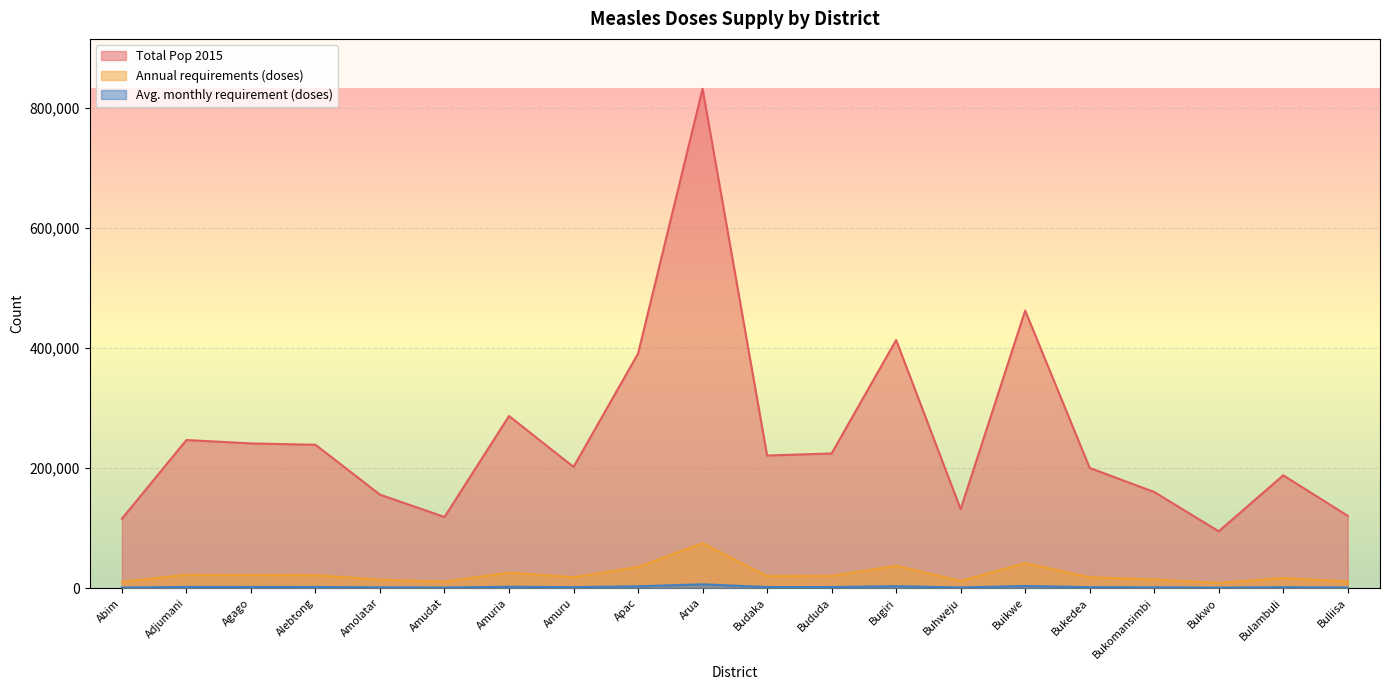

Reading left to right, what are all the values shown in this chart?

Total Pop 2015: Abim=115462	Adjumani=246527	Agago=240886	Alebtong=238600	Amolatar=155558	Amudat=118341	Amuria=286541	Amuru=201739	Apac=390510	Arua=831442	Budaka=220717	Bududa=224153	Bugiri=413054	Buhweju=131351	Buikwe=462113	Bukedea=200047	Bukomansimbi=159974	Bukwo=94511	Bulambuli=187767	Buliisa=120259
Annual requirements (doses): Abim=10369	Adjumani=22139	Agago=21633	Alebtong=21427	Amolatar=13970	Amudat=10628	Amuria=25733	Amuru=18117	Apac=35070	Arua=74667	Budaka=19821	Bududa=20130	Bugiri=37094	Buhweju=11796	Buikwe=41500	Bukedea=17965	Bukomansimbi=14366	Bukwo=8488	Bulambuli=16862	Buliisa=10800
Avg. monthly requirement (doses): Abim=870	Adjumani=1850	Agago=1810	Alebtong=1790	Amolatar=1170	Amudat=890	Amuria=2150	Amuru=1510	Apac=2930	Arua=6230	Budaka=1660	Bududa=1680	Bugiri=3100	Buhweju=990	Buikwe=3460	Bukedea=1500	Bukomansimbi=1200	Bukwo=710	Bulambuli=1410	Buliisa=900